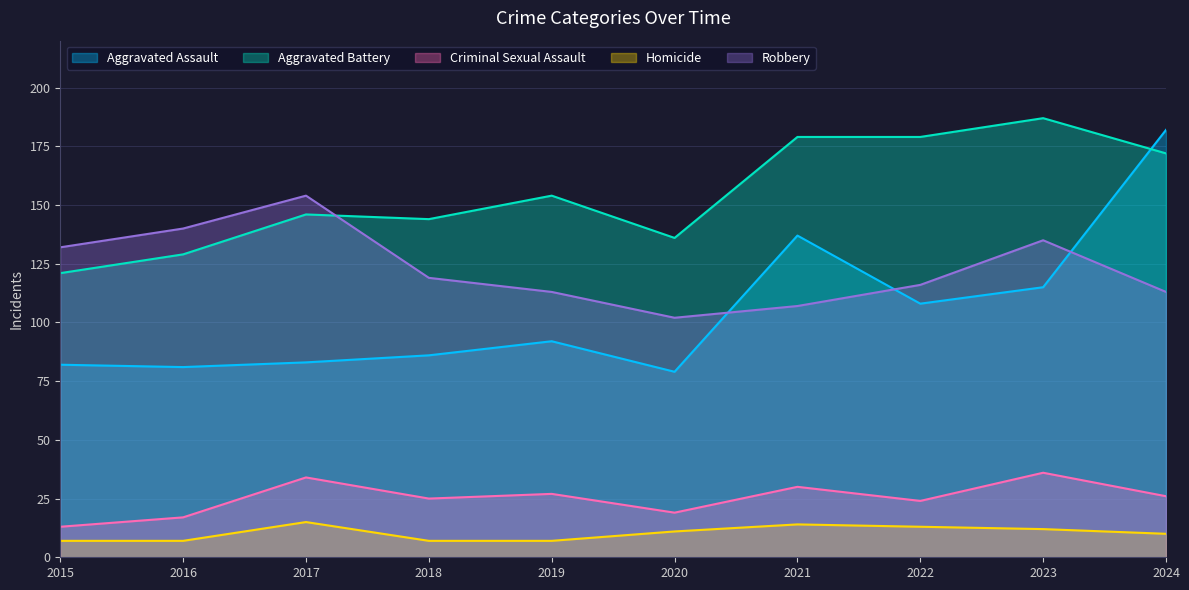

How many categories are shown in the chart?

10